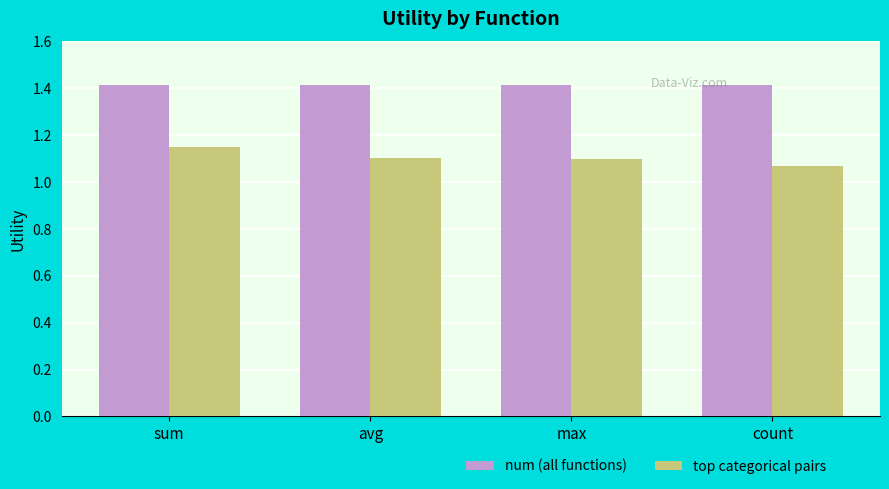

How many distinct data groups are displayed?

2